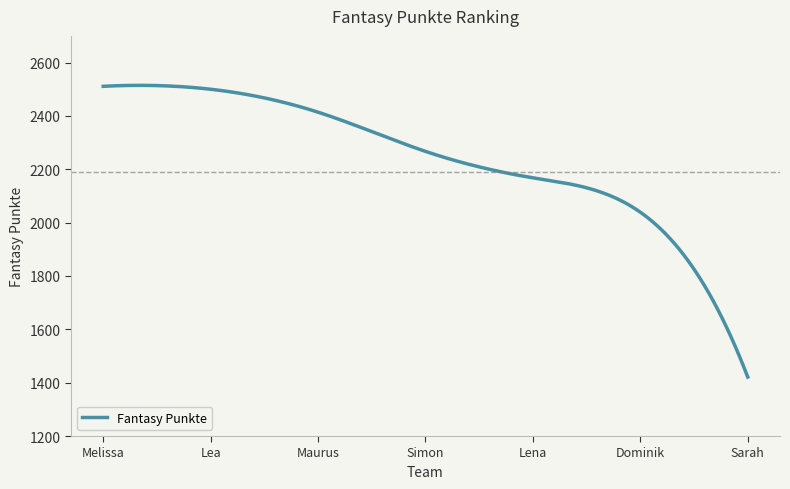

What is the greatest value displayed?

2514.6